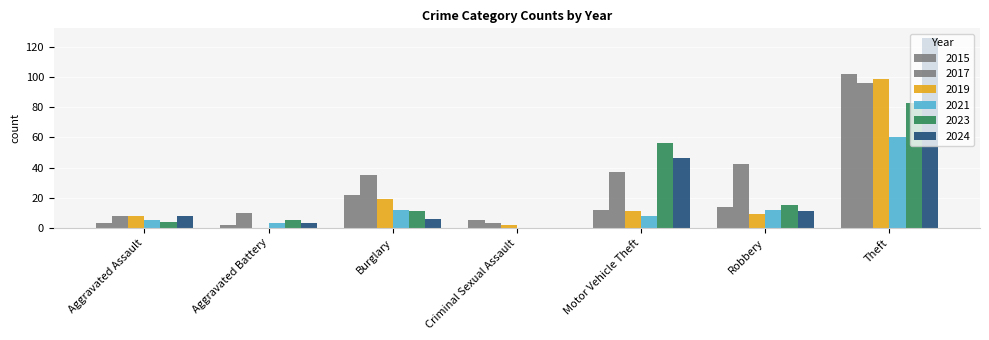

Reading left to right, extract all data points from this chart.

2015: Aggravated Assault=3	Aggravated Battery=2	Burglary=22	Criminal Sexual Assault=5	Motor Vehicle Theft=12	Robbery=14	Theft=102
2017: Aggravated Assault=8	Aggravated Battery=10	Burglary=35	Criminal Sexual Assault=3	Motor Vehicle Theft=37	Robbery=42	Theft=96
2019: Aggravated Assault=8	Aggravated Battery=0	Burglary=19	Criminal Sexual Assault=2	Motor Vehicle Theft=11	Robbery=9	Theft=99
2021: Aggravated Assault=5	Aggravated Battery=3	Burglary=12	Criminal Sexual Assault=0	Motor Vehicle Theft=8	Robbery=12	Theft=60
2023: Aggravated Assault=4	Aggravated Battery=5	Burglary=11	Criminal Sexual Assault=0	Motor Vehicle Theft=56	Robbery=15	Theft=83
2024: Aggravated Assault=8	Aggravated Battery=3	Burglary=6	Criminal Sexual Assault=0	Motor Vehicle Theft=46	Robbery=11	Theft=126